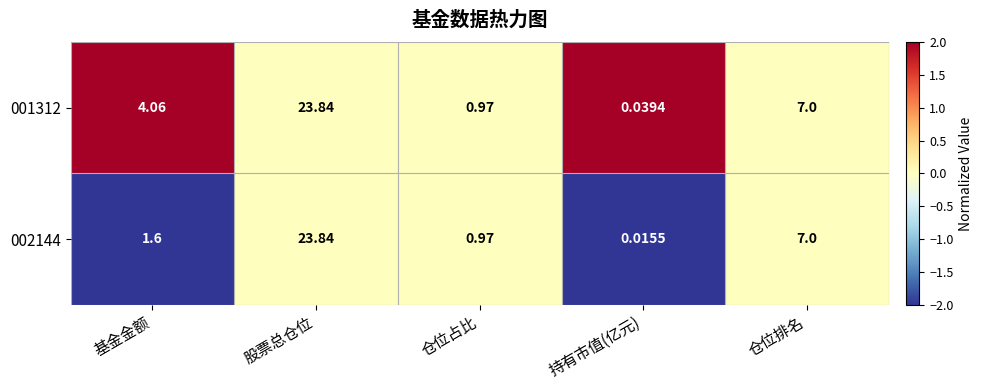

Where does the 001312 series first go above 4?

基金金额